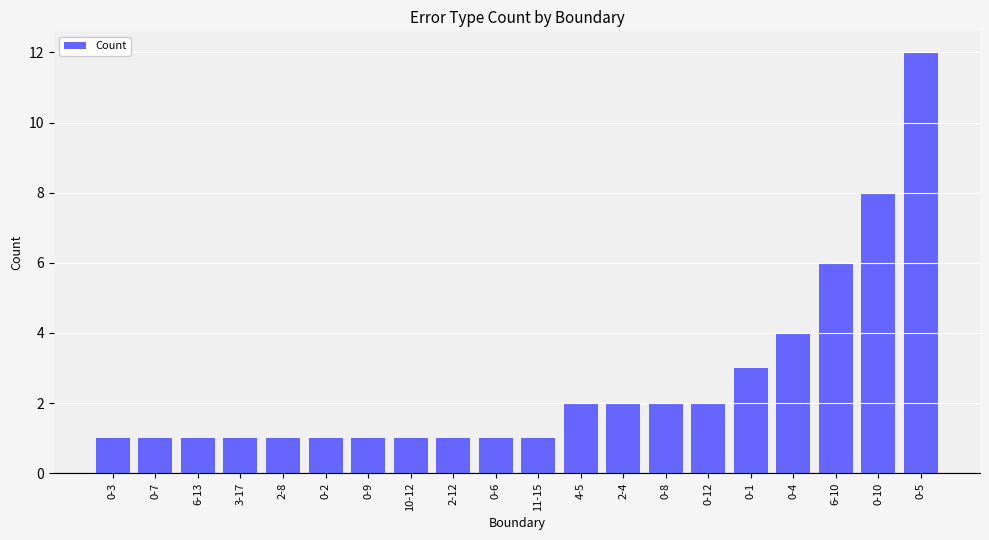

At which category does the chart reach its peak across all series?

0-5